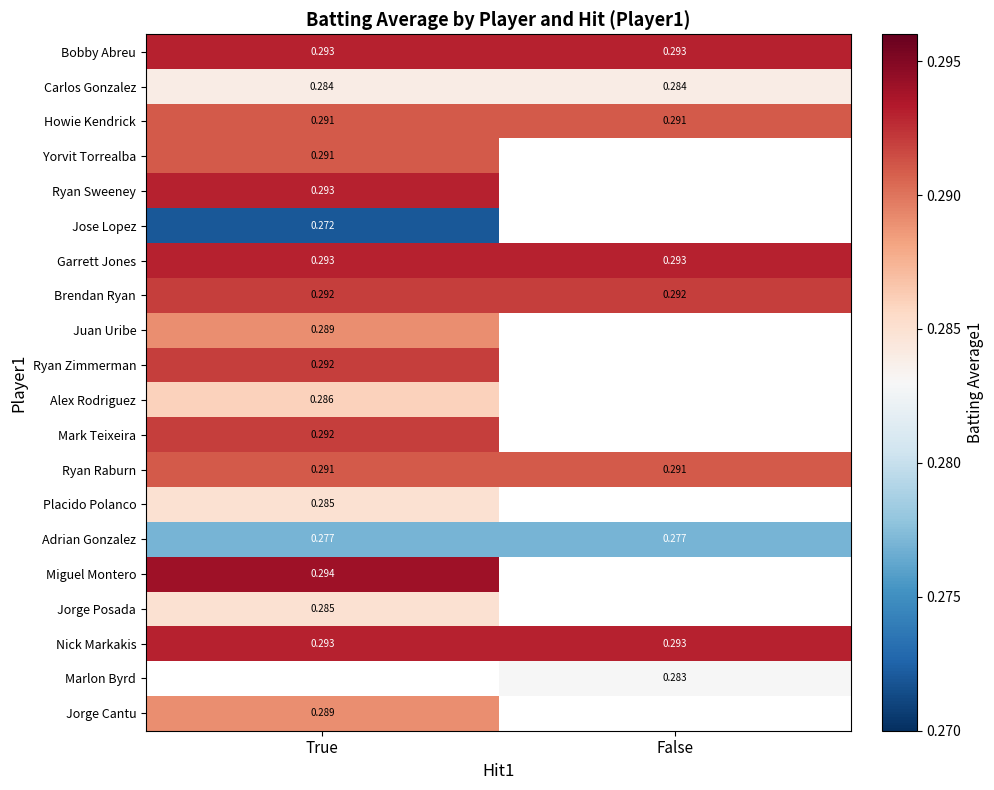

Which has a higher value, True or False?

True